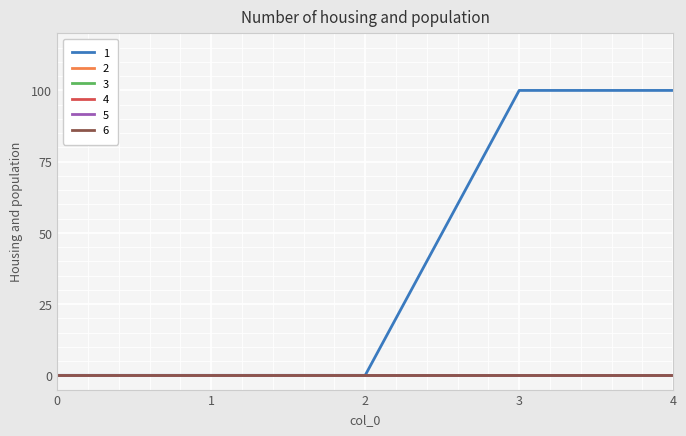

What are all the series names shown in the legend?

1, 2, 3, 4, 5, 6